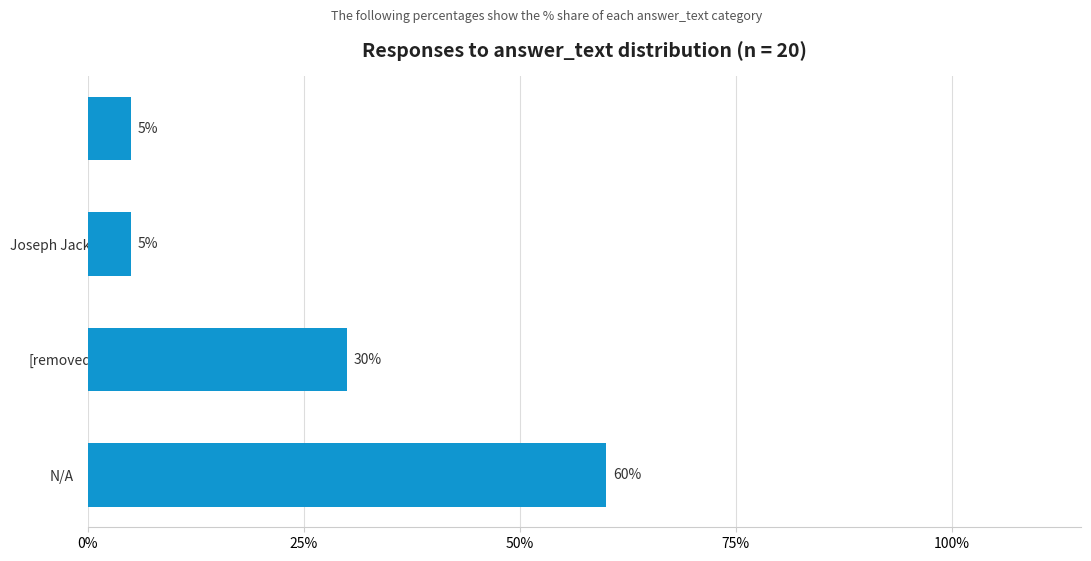

What is the maximum value shown in the chart?

60